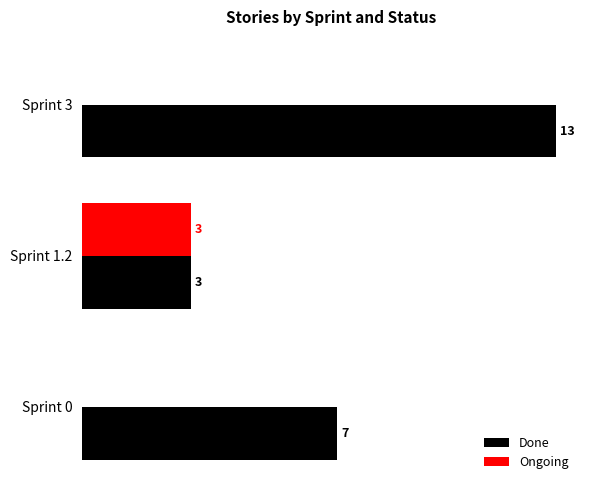

Which series has the largest total across all categories?

Done